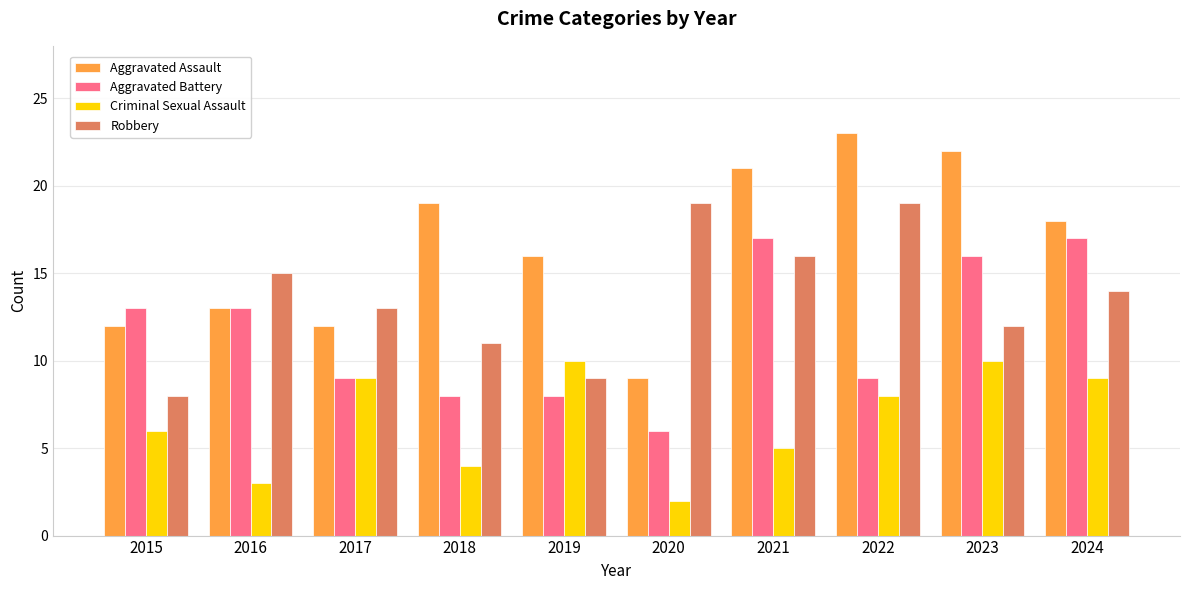

True or false: Robbery has a value of 15 at 2016.

True